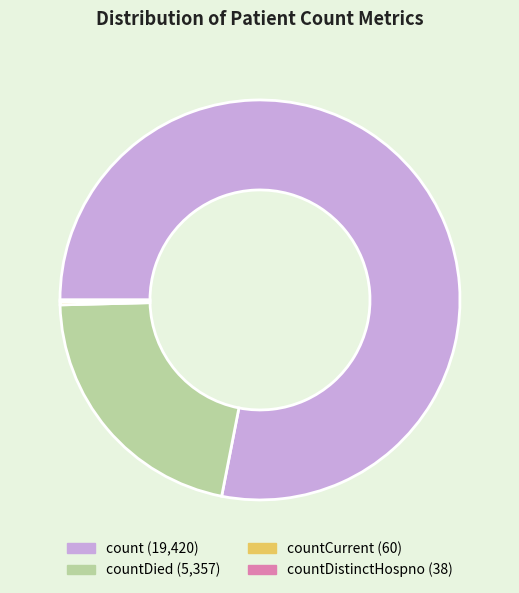

Rank the categories by value from lowest to highest.

countDistinctHospno, countCurrent, countDied, count